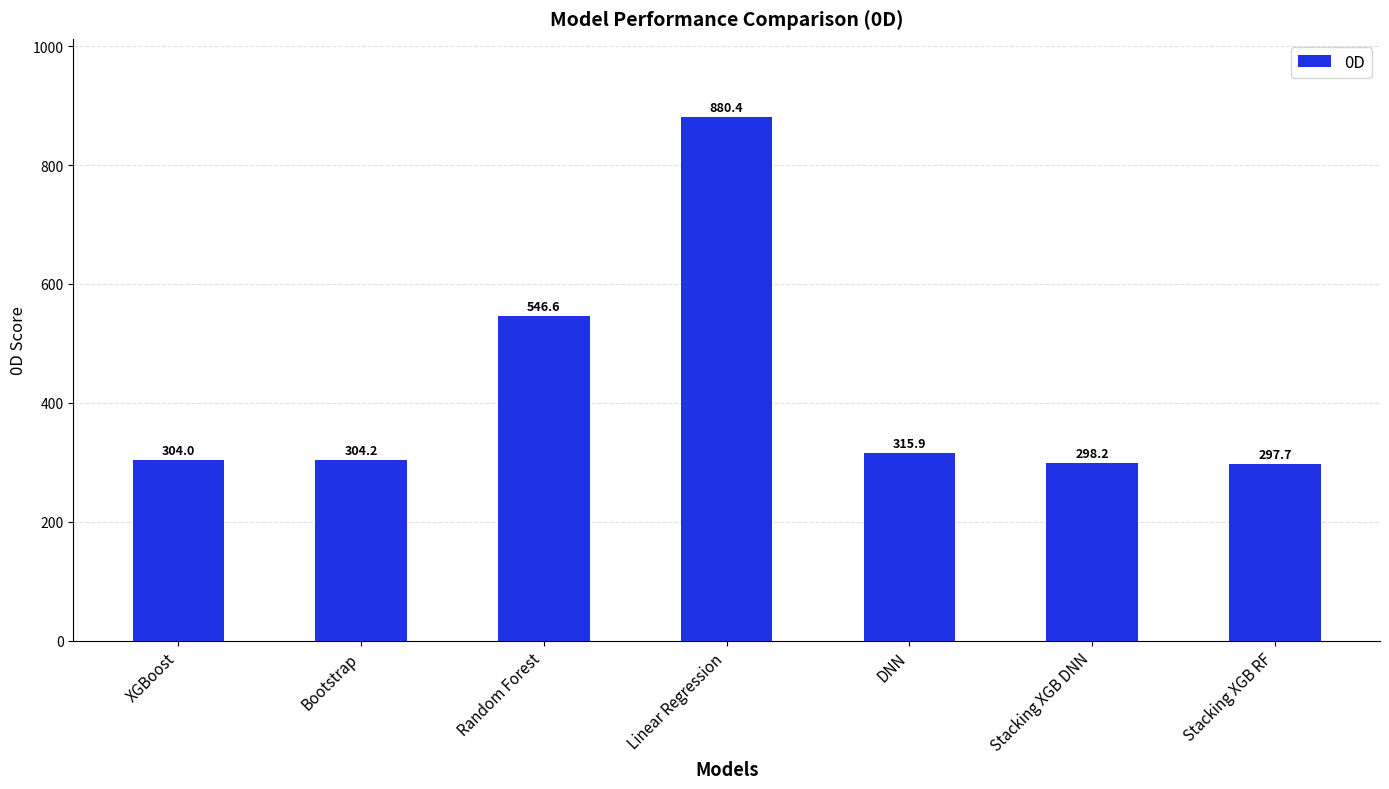

At which label is the value closest to 589?

Random Forest